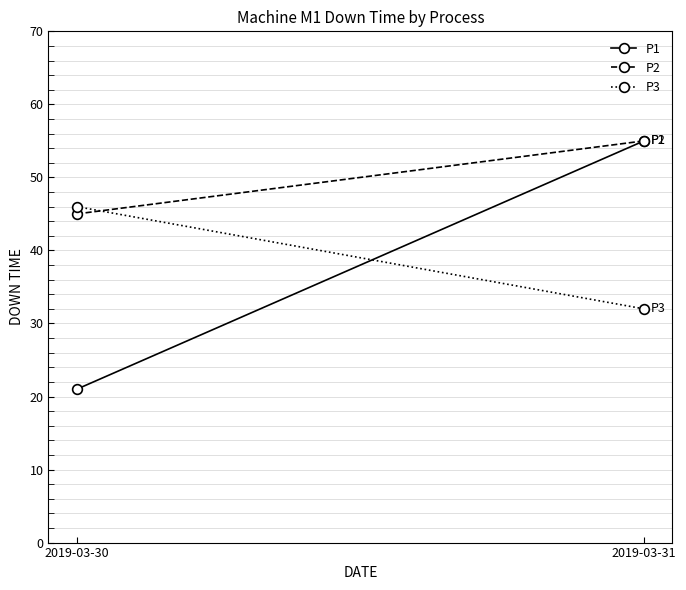

What is the average value of the P3 series?

39